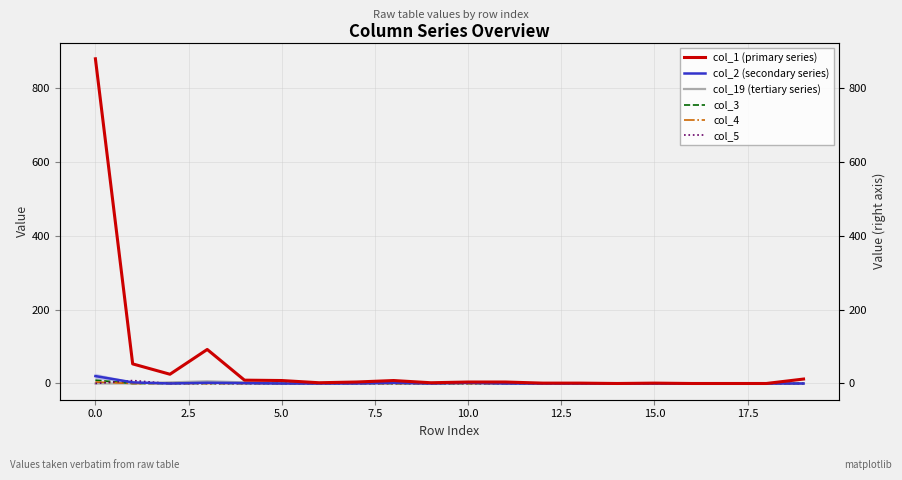

Which series ends up on top after the final intersection of col_19 (tertiary series) and col_5?

col_19 (tertiary series)